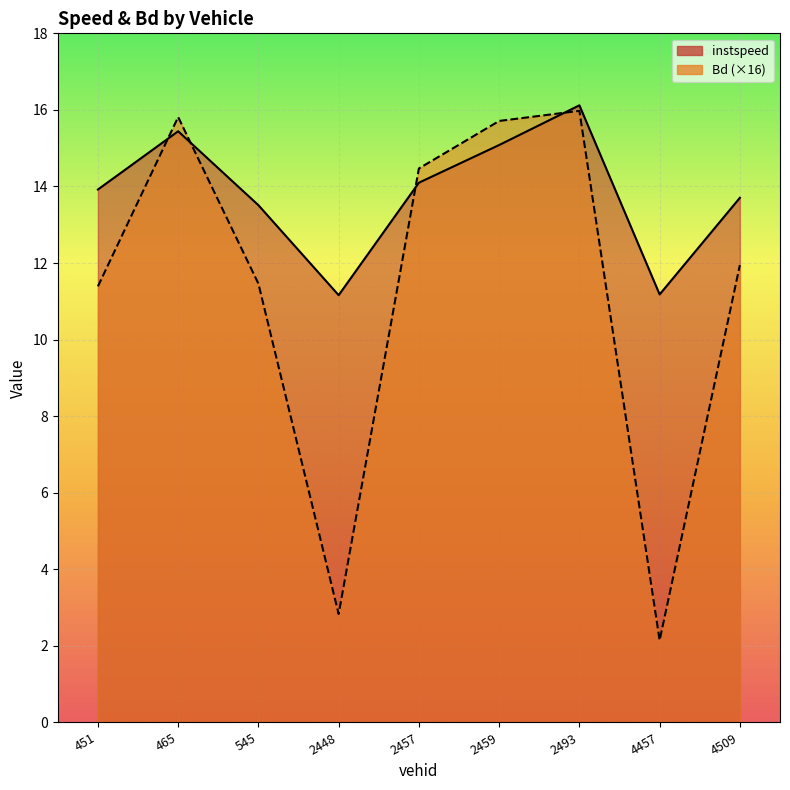

Which category has the highest value in the instspeed series?

2493.0